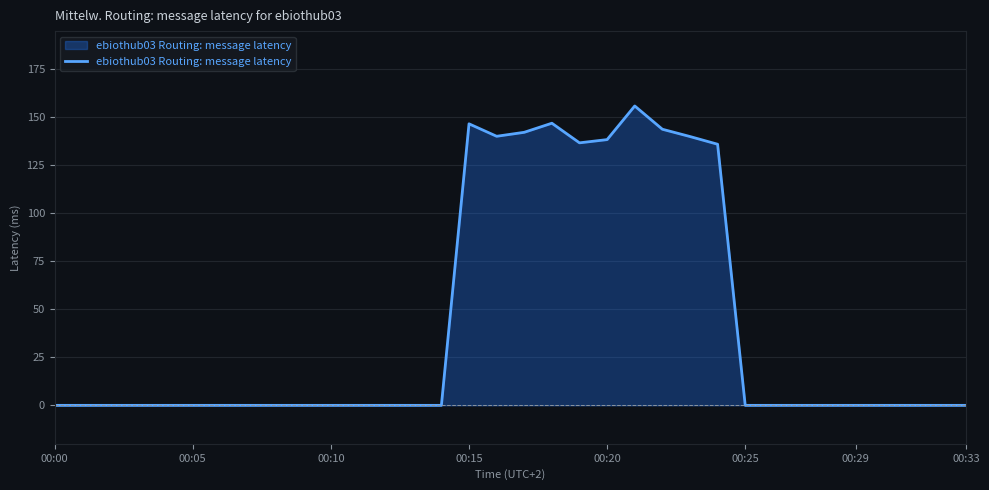

Does the chart have visible grid lines?

Yes